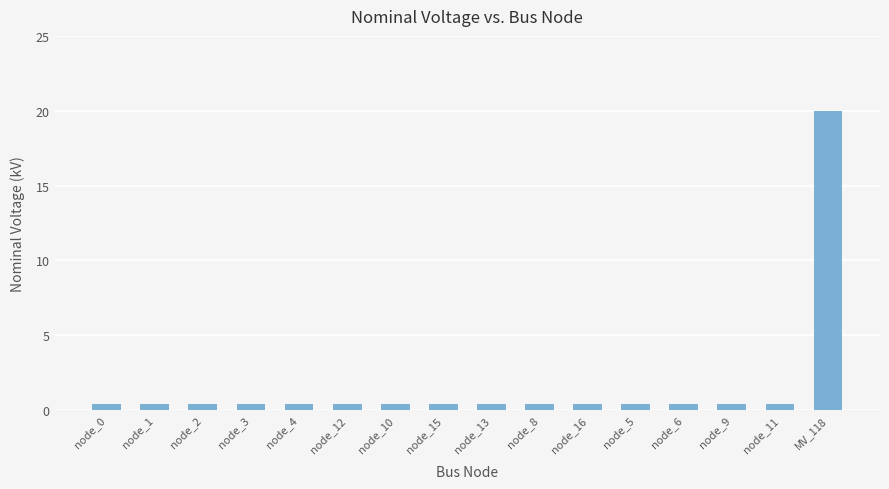

The chart shows a value of 0.4 at node_16. True or false?

True